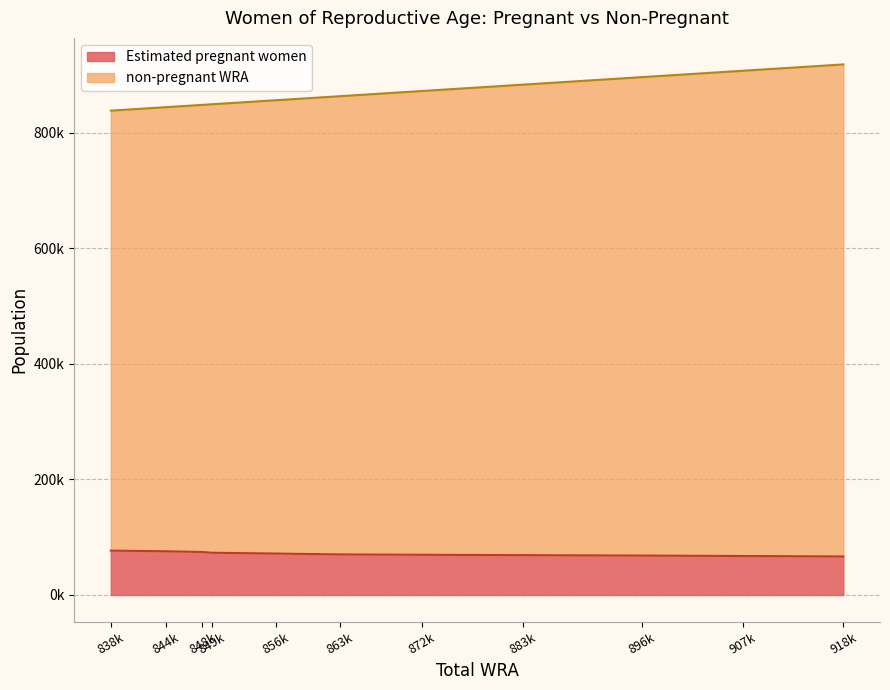

Between 848k and 872k, which series saw the biggest shift?

non-pregnant WRA